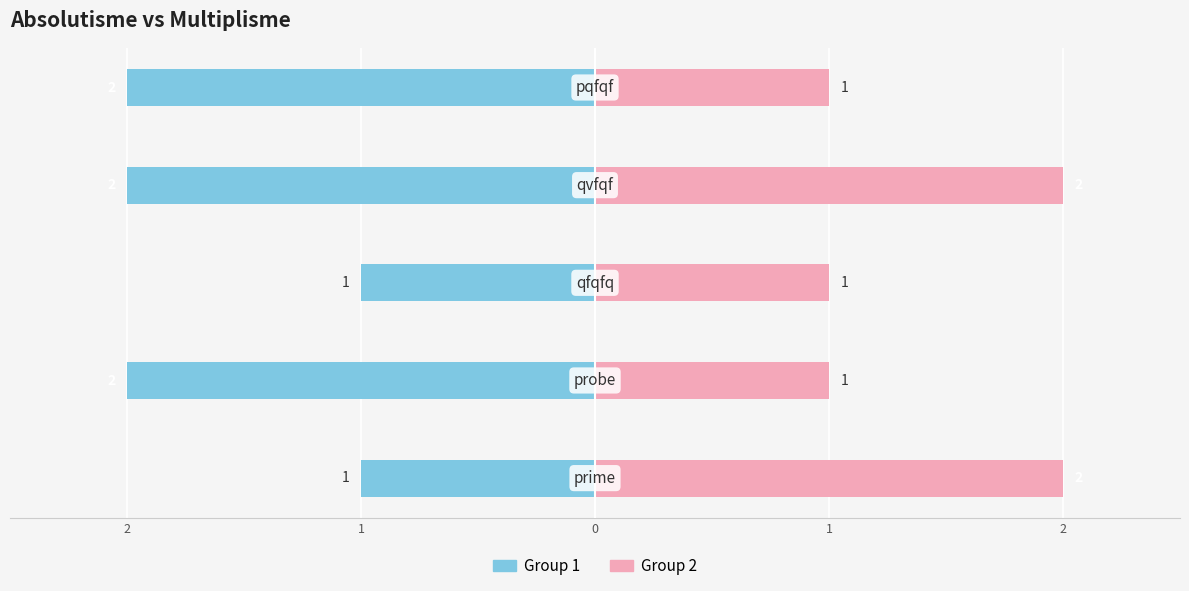

Reading right to left, what are all the values shown in this chart?

Multiplisme (1): 2=-2	1=-2	0=-1	2=-2	1=-1
Multiplisme (2): 2=1	1=2	0=1	2=1	1=2